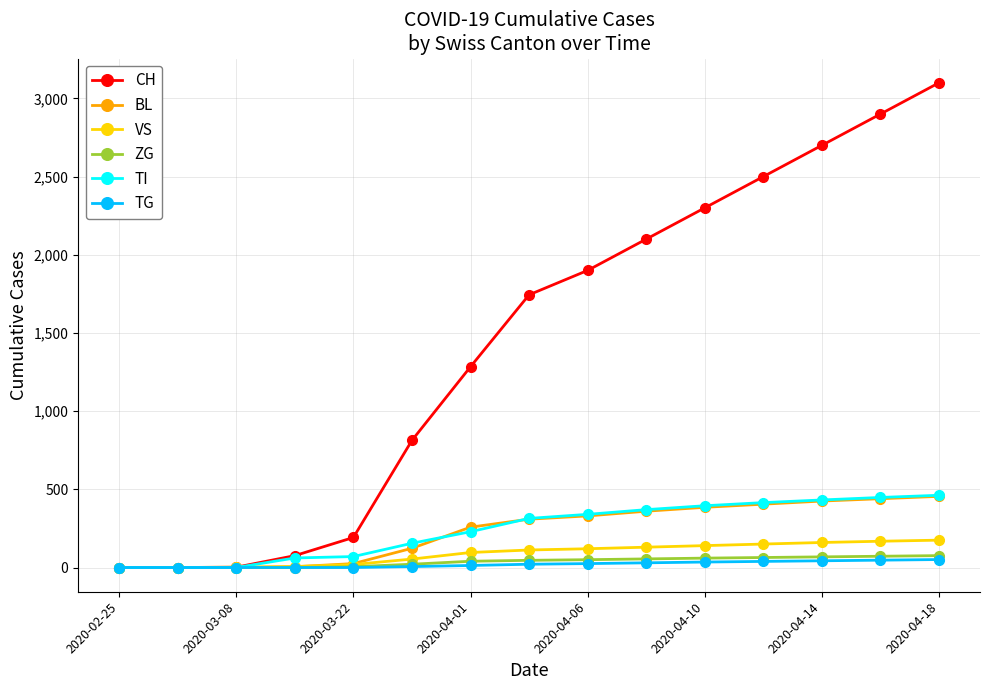

Which series has the largest total across all categories?

CH